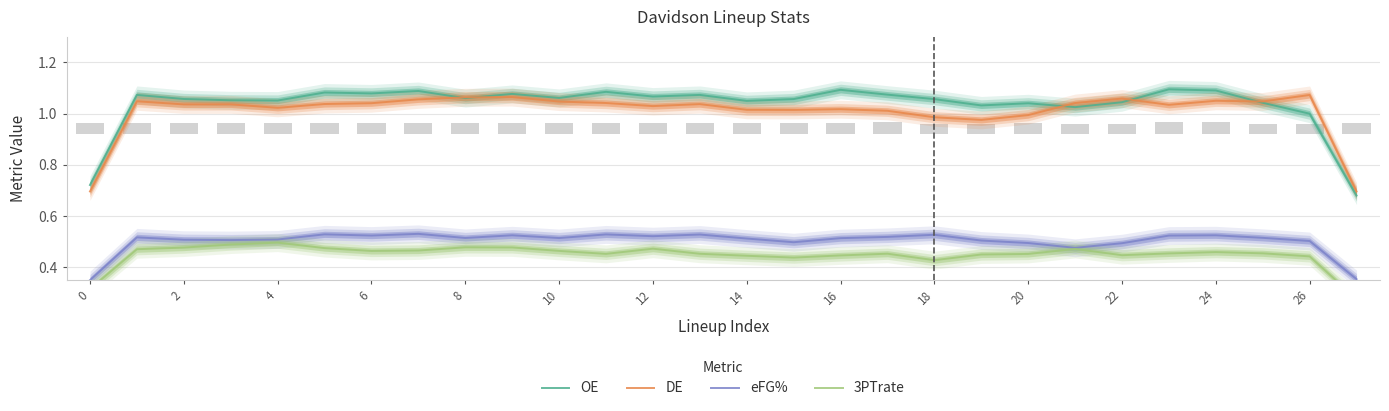

Which category has the lowest value across all series?

27